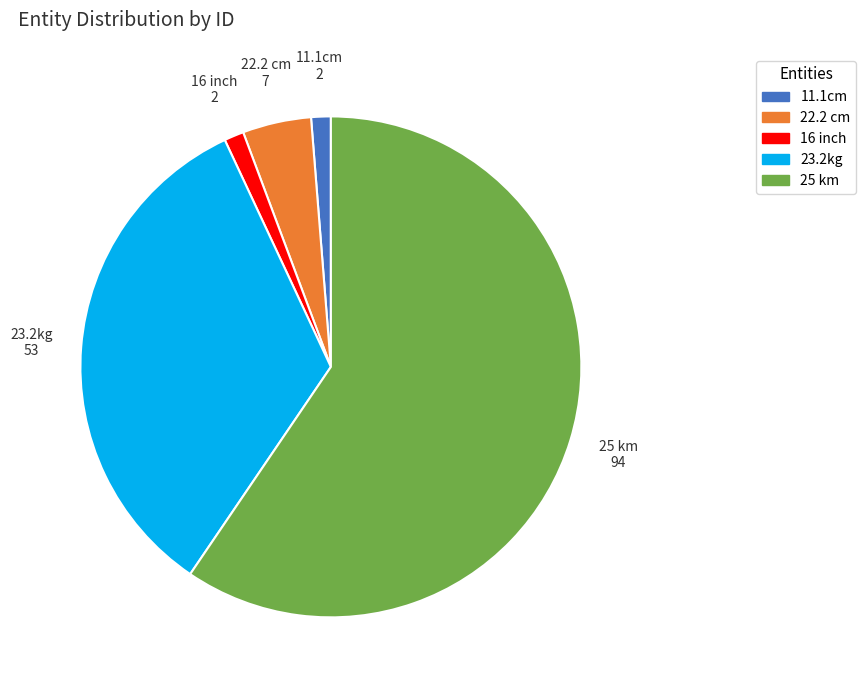

Which slice represents more than half of the pie?

25 km